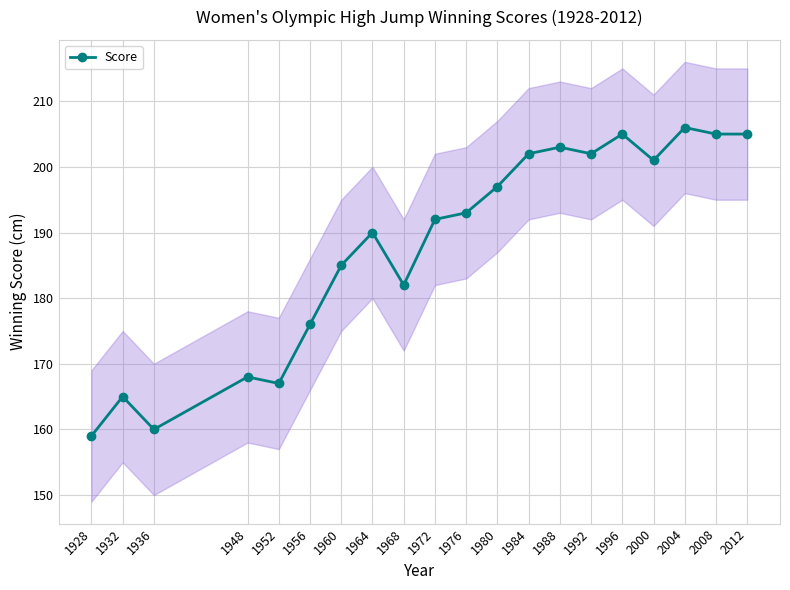

Is it true that the value at 2012 is 139?

False